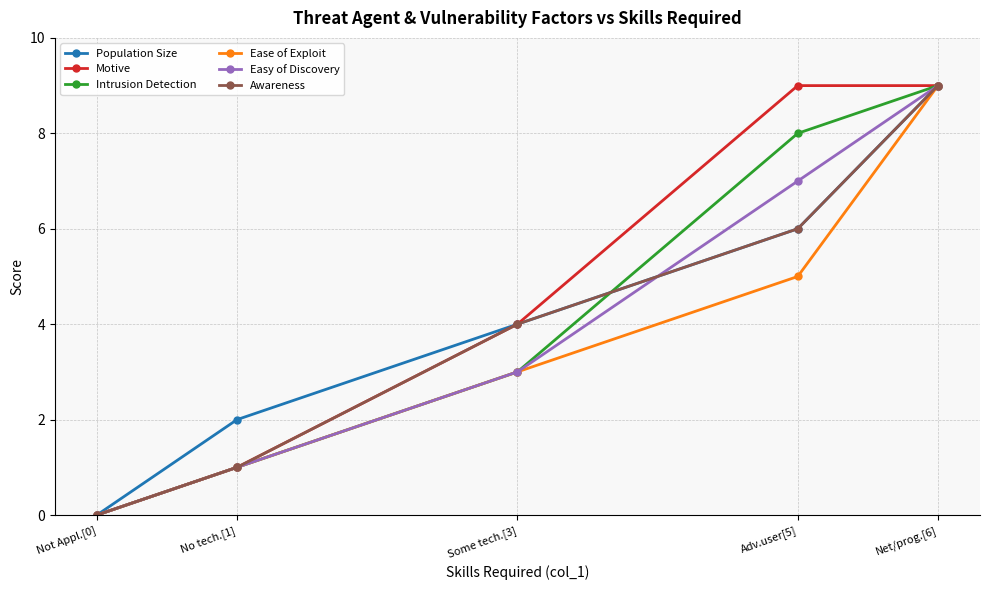

Is the value of Population Size at Some tech.[3] greater than the value of Intrusion Detection at Not Appl.[0]?

Yes